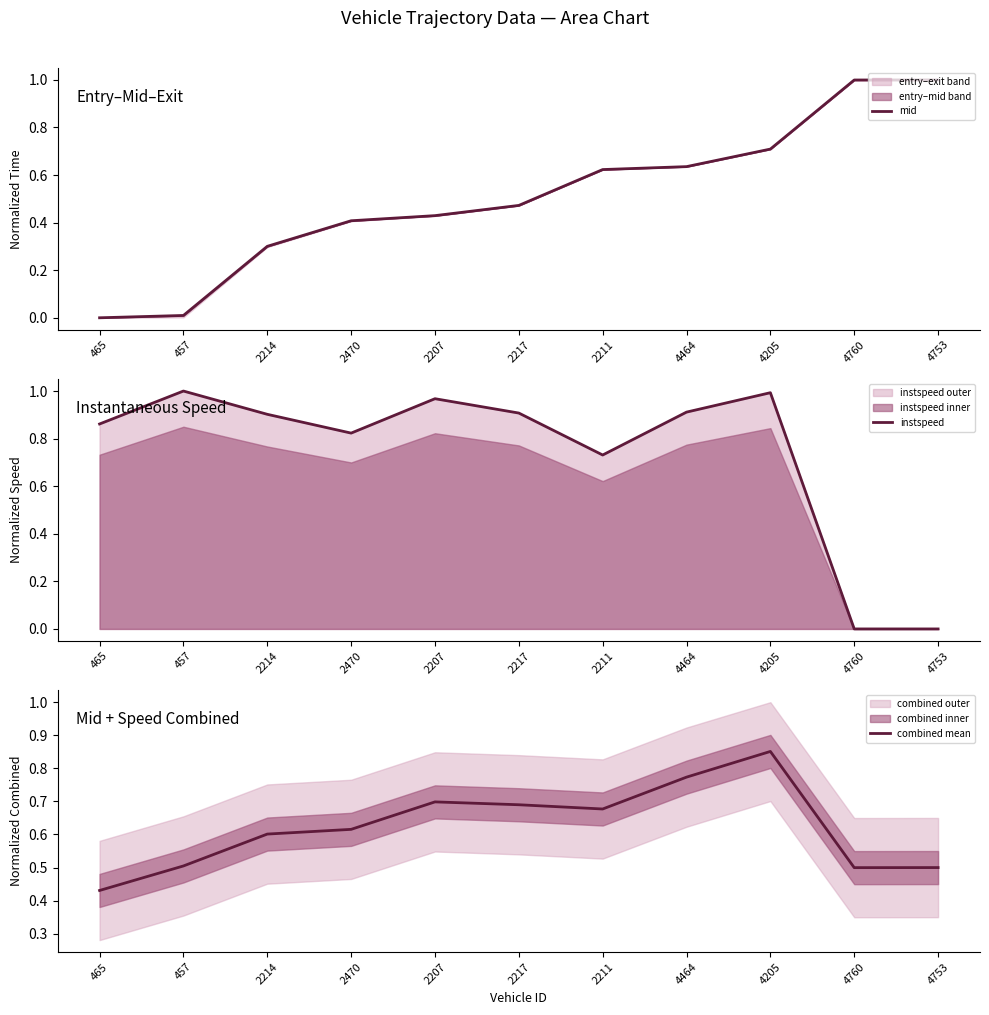

What is the sum of all instspeed values?

8.1